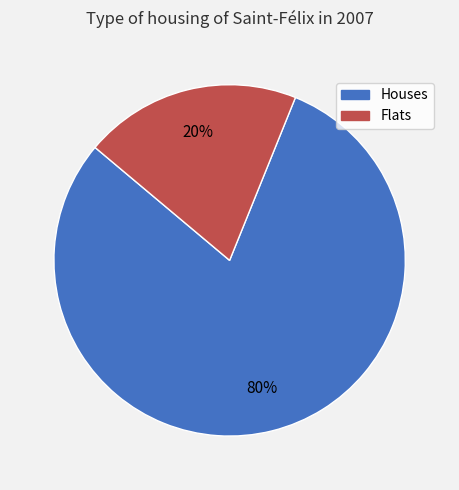

To the nearest percent, what is the average slice percentage?

50%